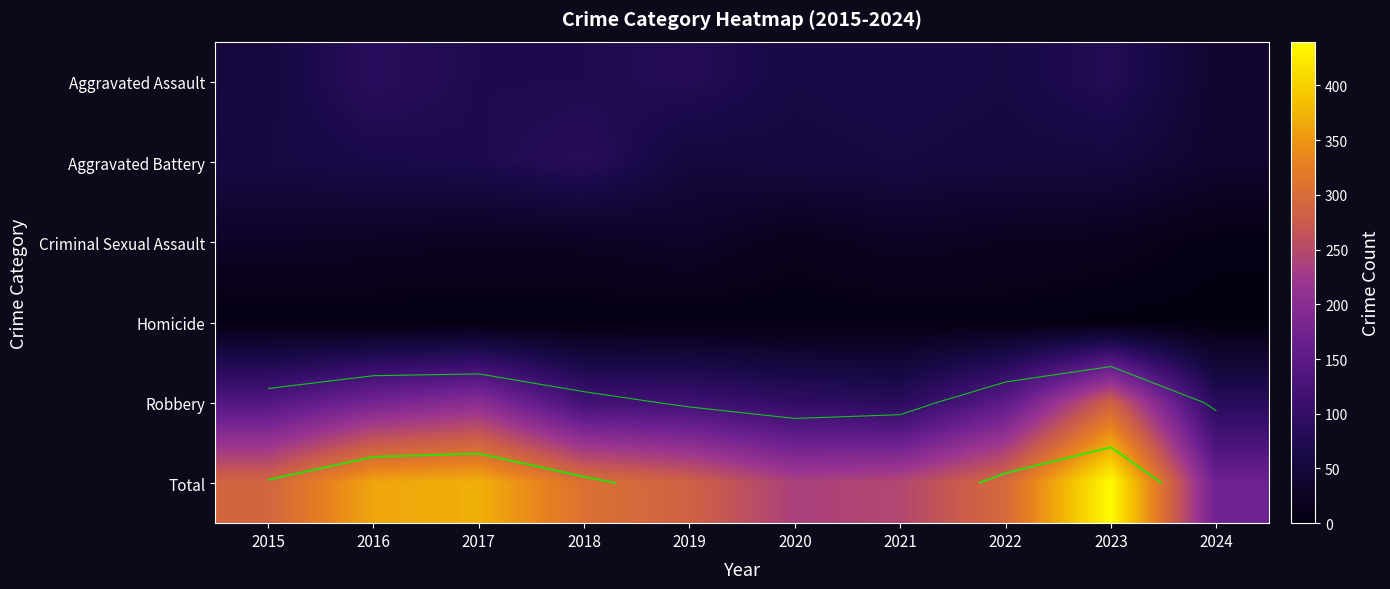

What is the difference between the Homicide values at 2022 and 2015?

2